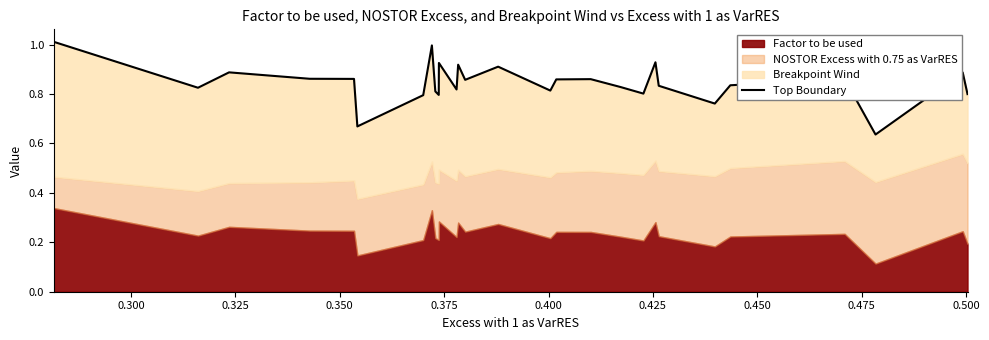

Reading left to right, list all the values displayed in this chart.

1.0	0.8	0.9	0.9	0.9	0.7	0.8	1.0	0.8	0.8	0.9	0.8	0.9	0.9	0.9	0.8	0.9	0.9	0.8	0.8	0.9	0.8	0.8	0.8	0.9	0.6	0.9	0.8